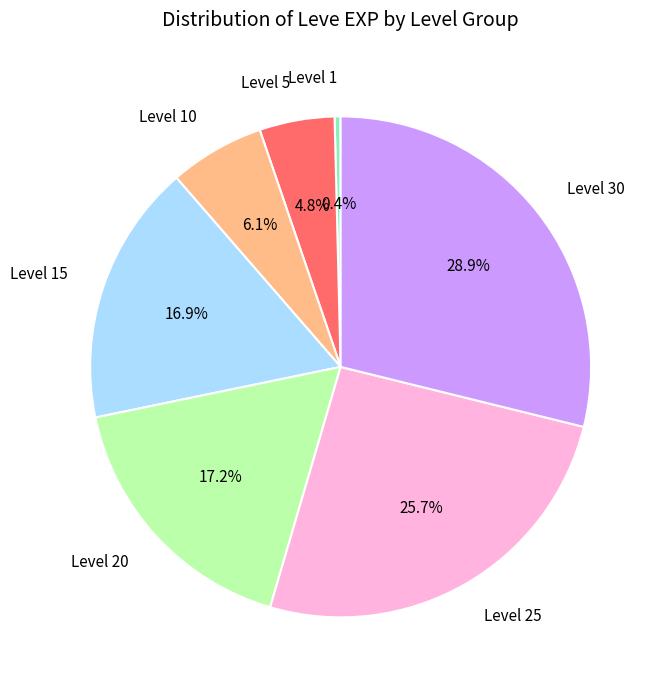

Which slice is the largest?

Level 30